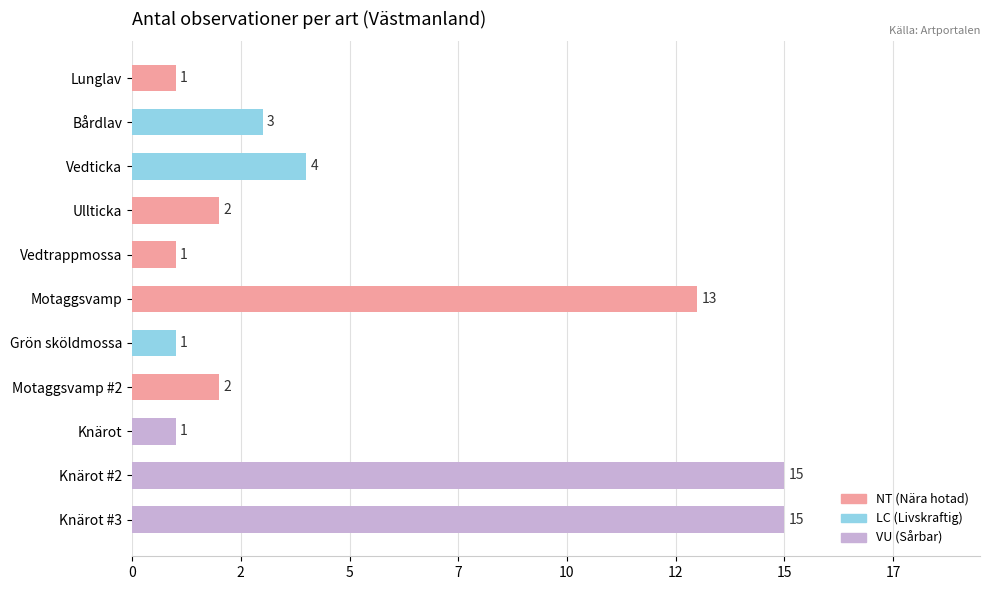

Does the chart contain any negative values?

No